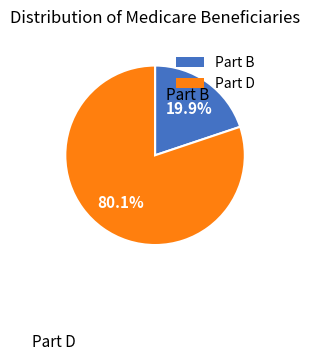

Rank the categories by value from highest to lowest.

Part D, Part B